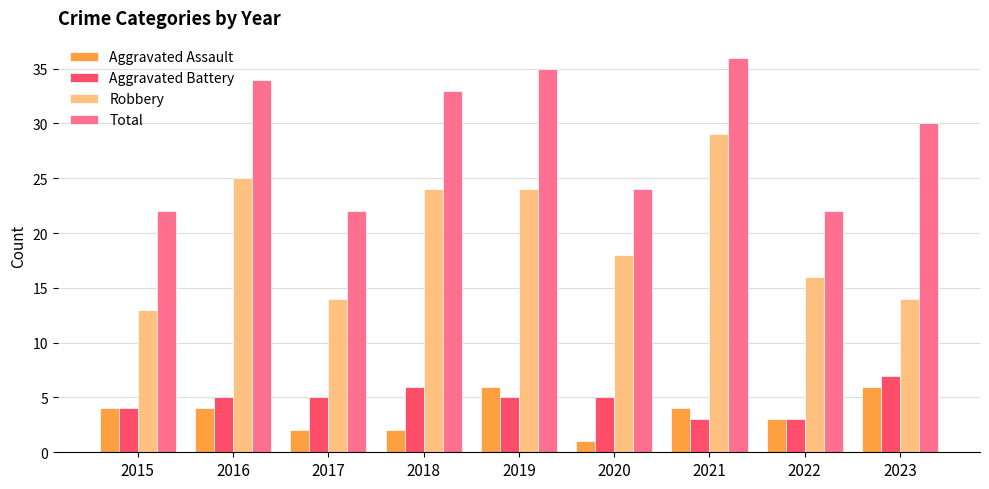

What is the average value of the Aggravated Assault series?

4